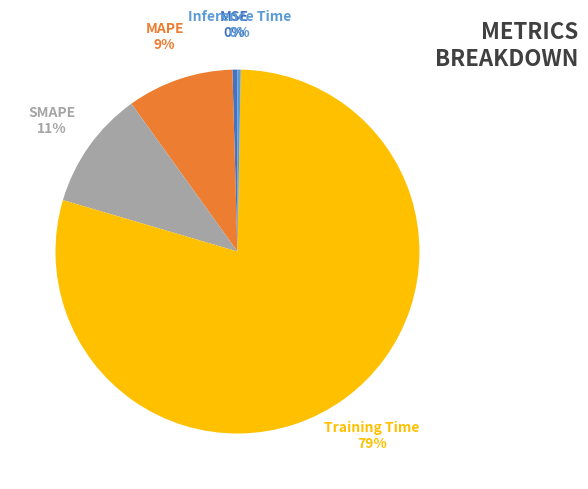

Is the sum of Training Time and MAPE greater than half?

Yes